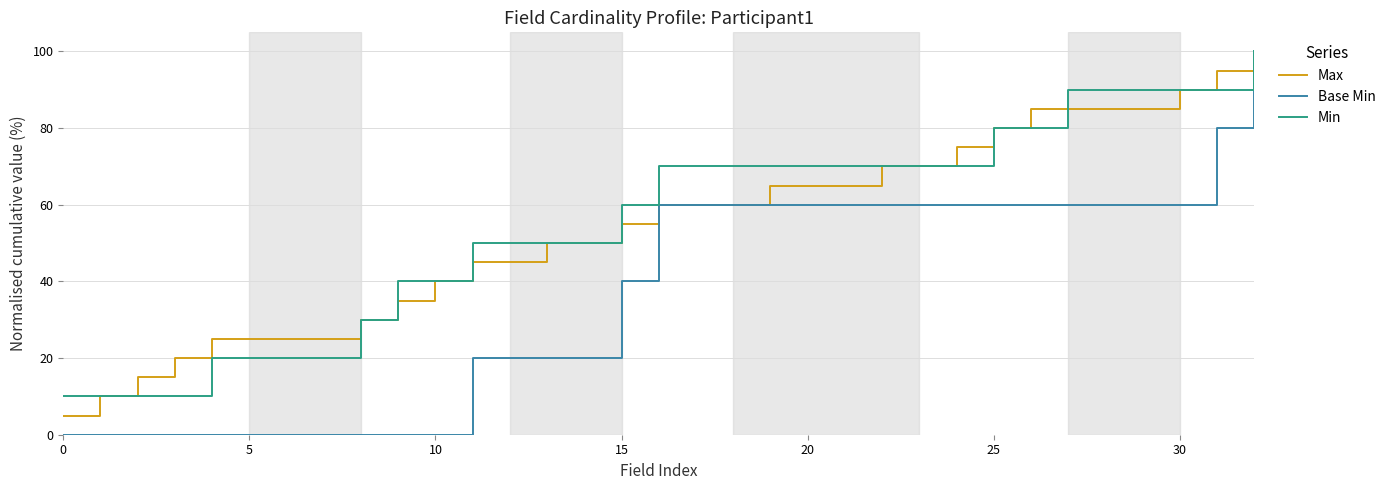

How many categories are shown in the chart?

33